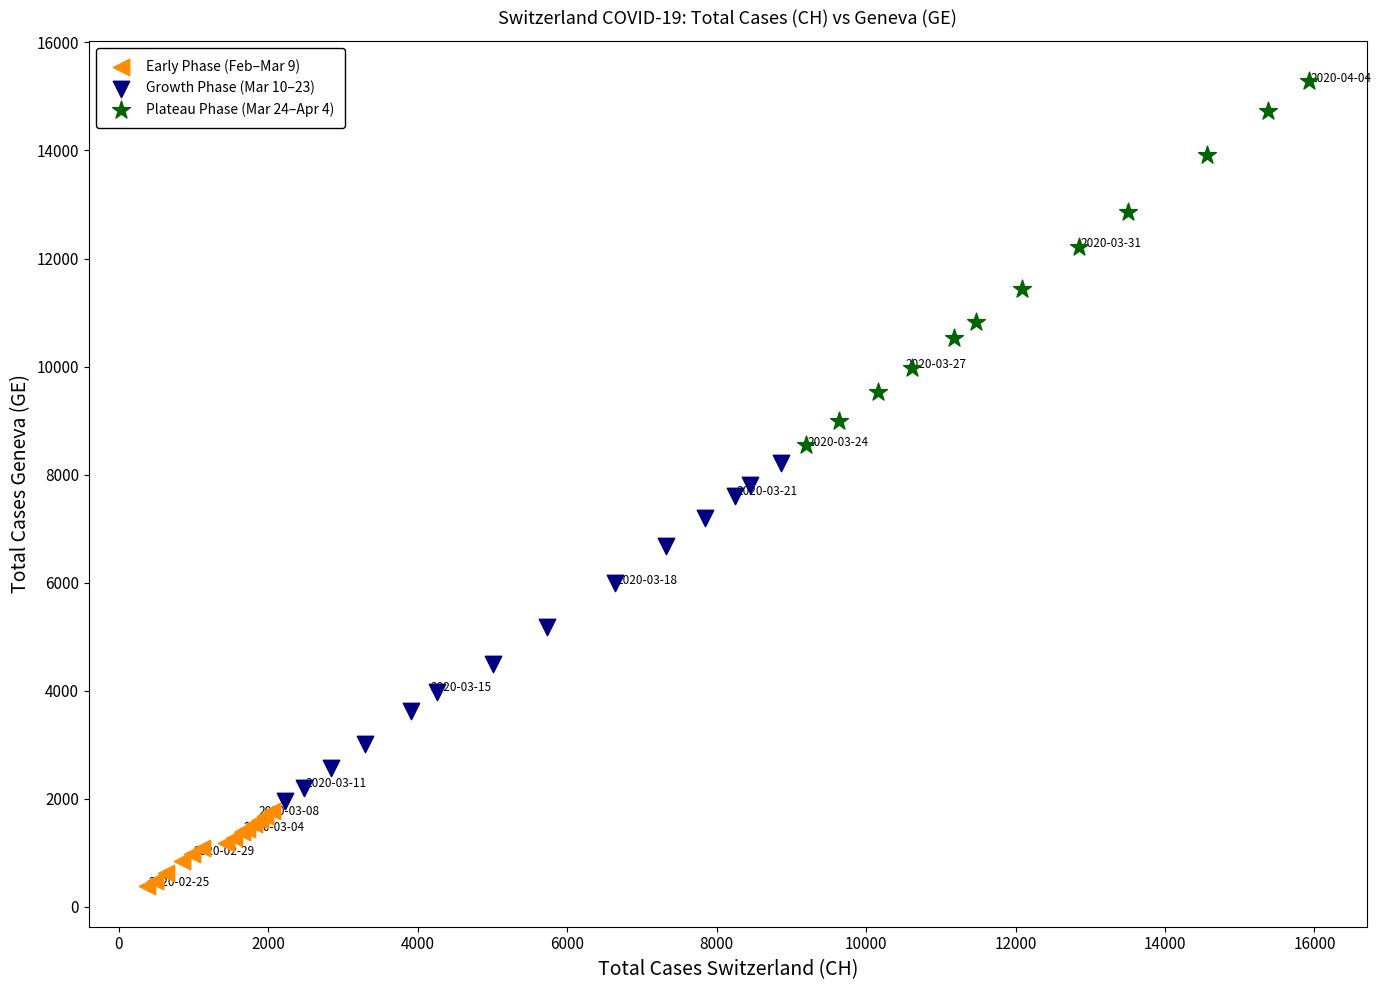

Which series reaches the maximum Y coordinate?

Plateau Phase (Mar 24–Apr 4)